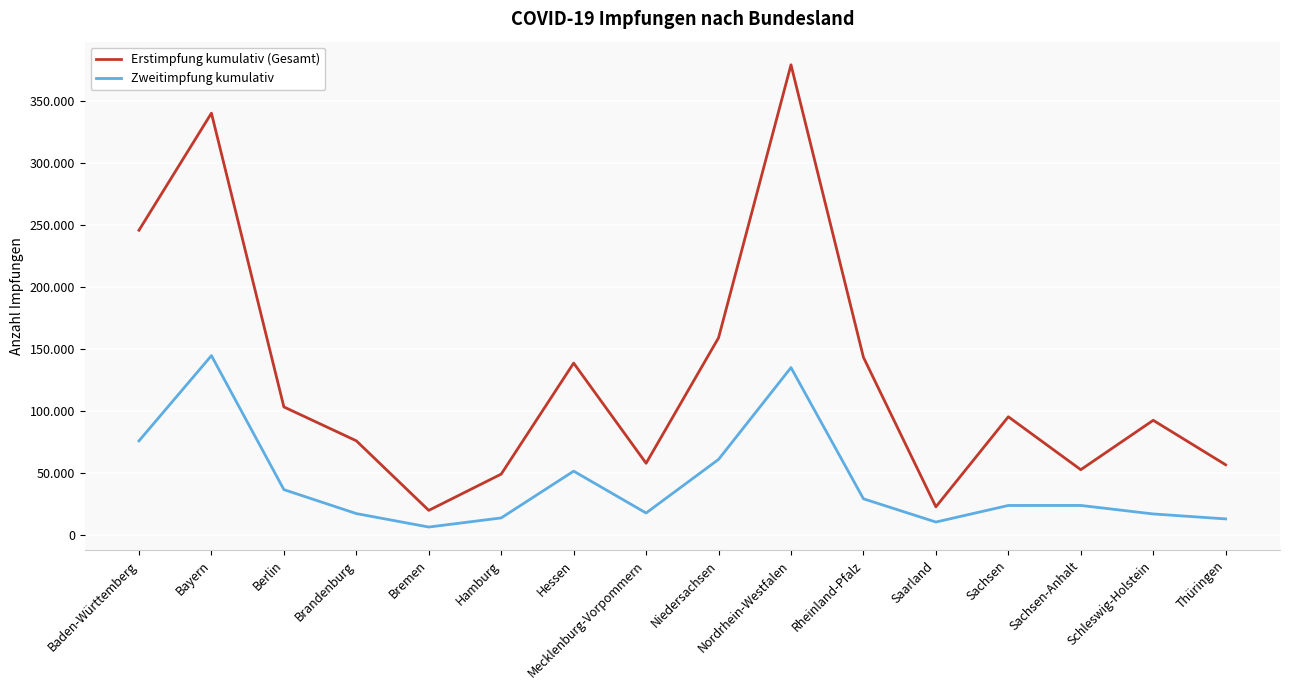

At which label is Zweitimpfung kumulativ closest to 75669?

Baden-Württemberg